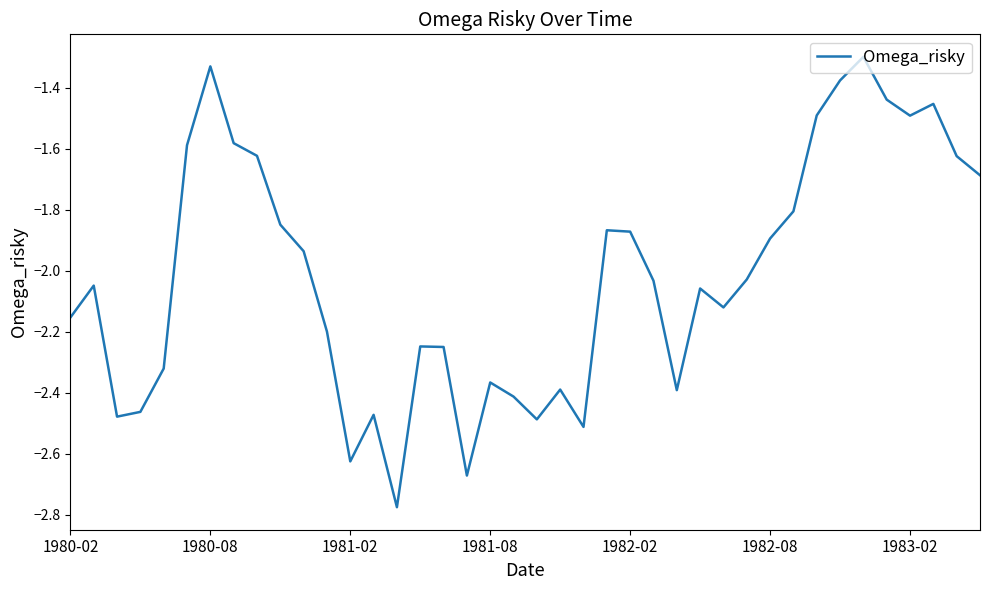

What is the difference between the maximum and minimum values?

1.5